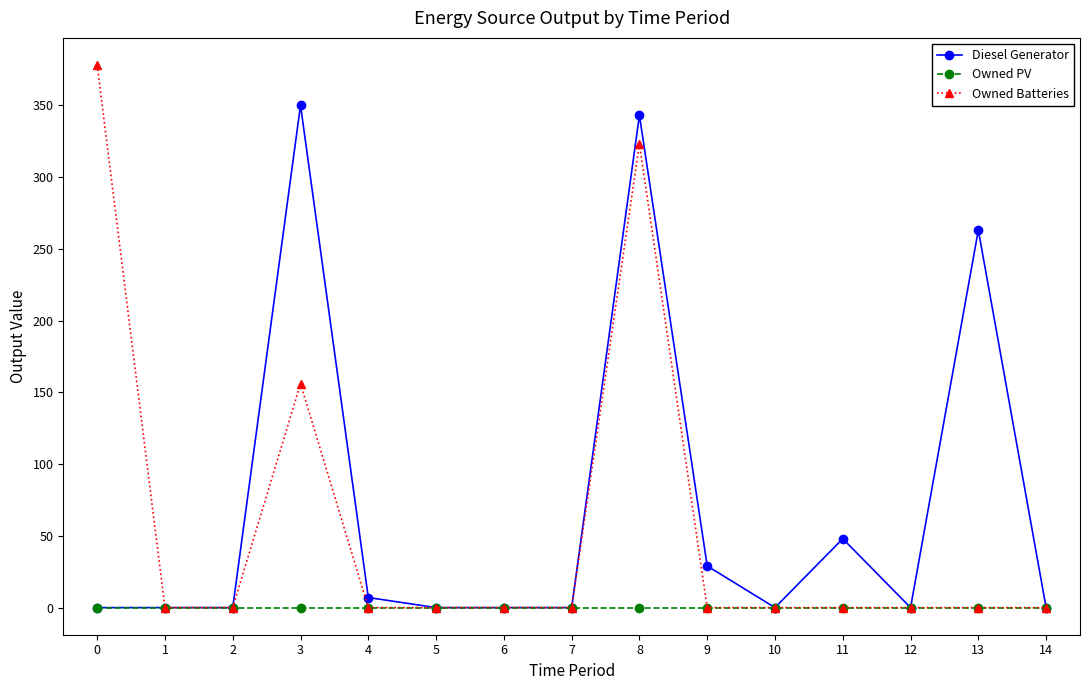

List the series in order of their peak value, highest first.

Owned Batteries, Diesel Generator, Owned PV